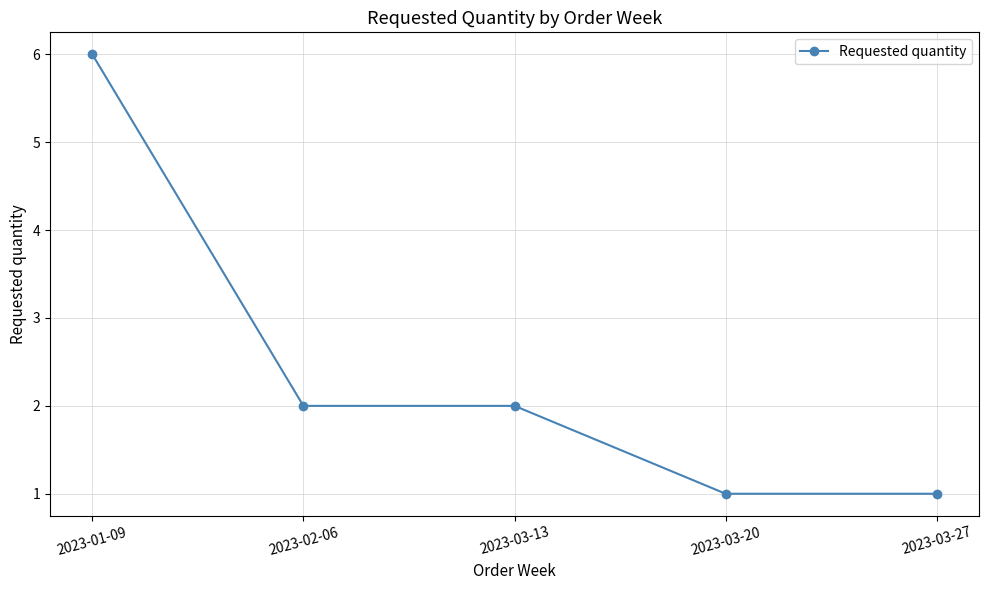

What is the difference between the second highest and minimum values?

1